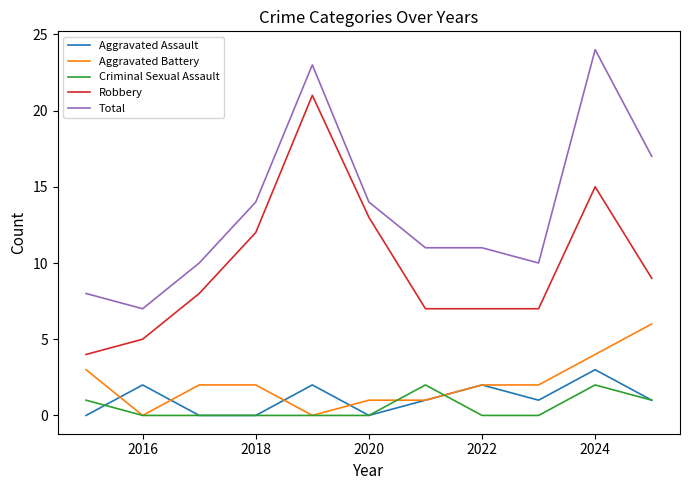

How many lines are shown in the chart?

5